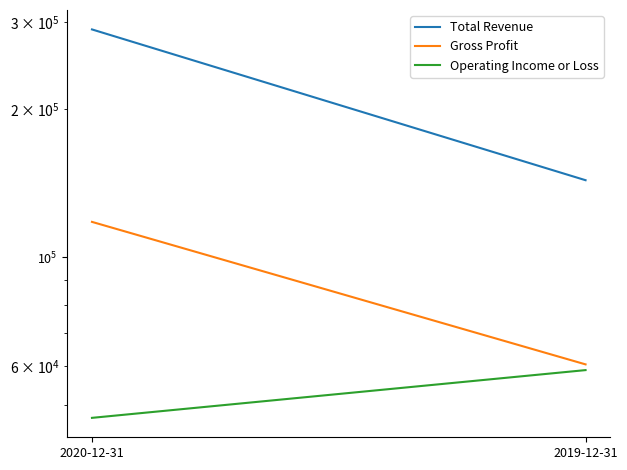

What is the label of the 2nd point from the left?

2019-12-31